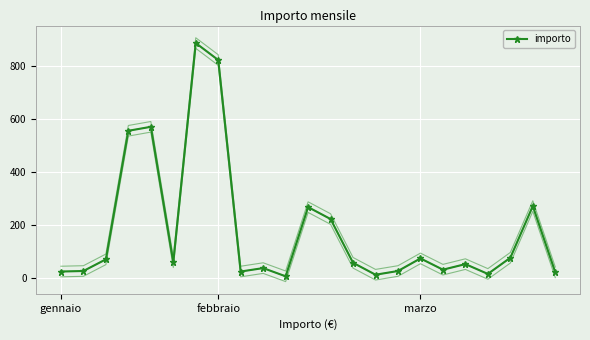

What is the change in value from 4 to 10?

-564.0